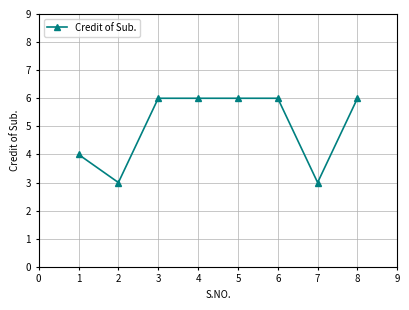

True or false: there are more than 2 points higher than both neighbors.

False